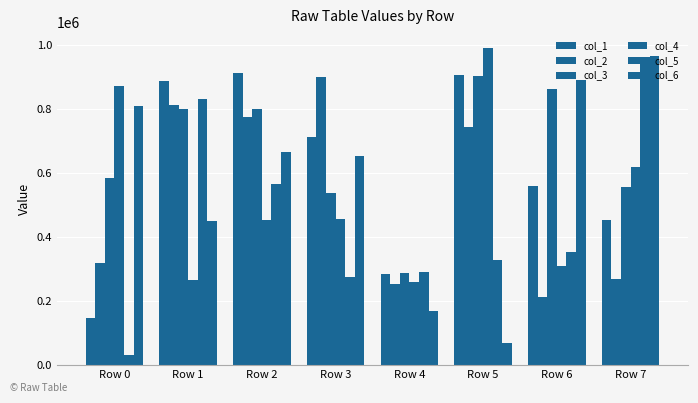

At which category is the sum across all series the highest?

Row 2